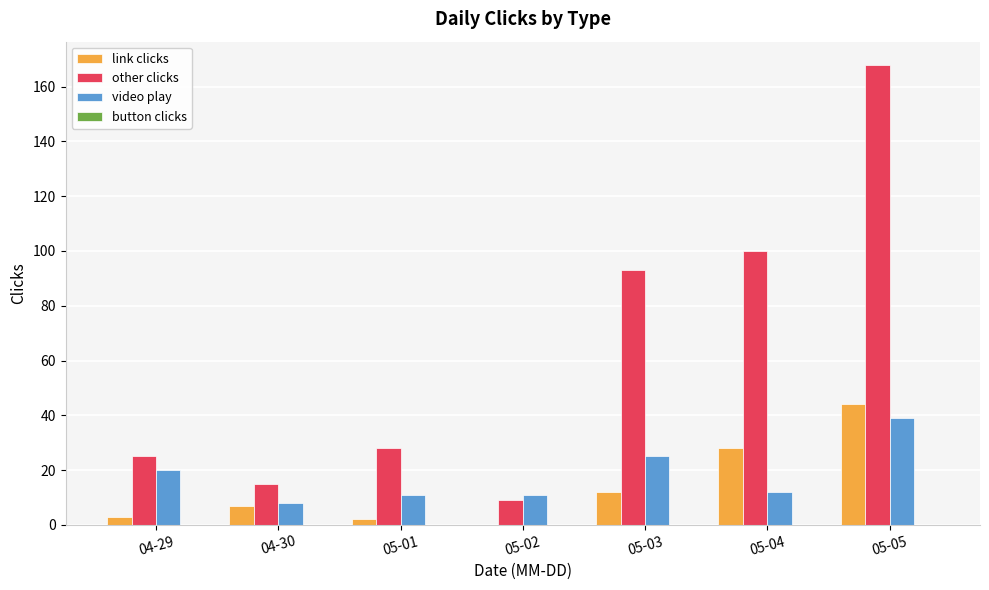

The value of other clicks at 05-04 is 28. True or false?

False